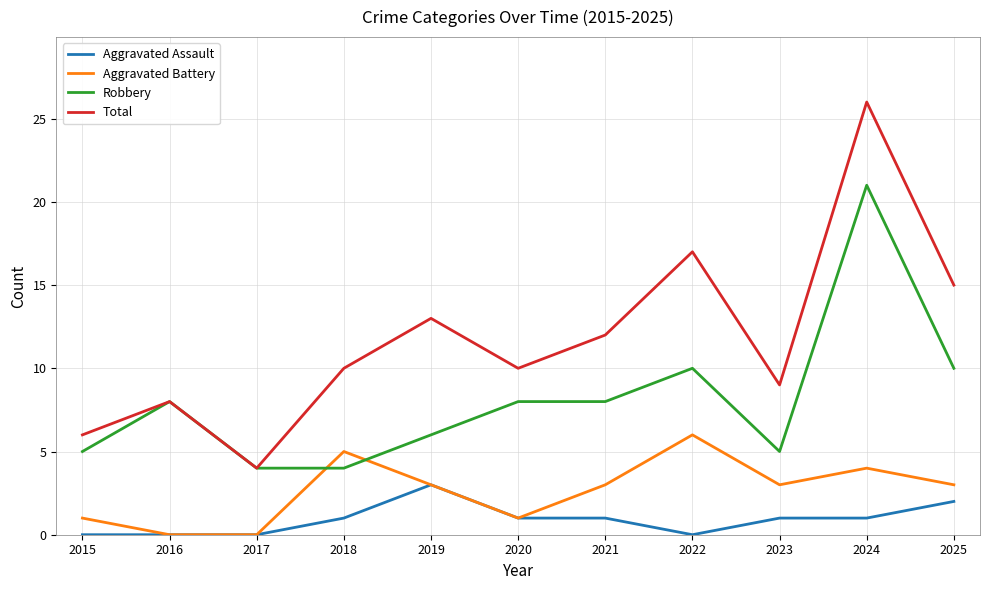

Rank the series by their maximum value, from highest to lowest.

Total, Robbery, Aggravated Battery, Aggravated Assault